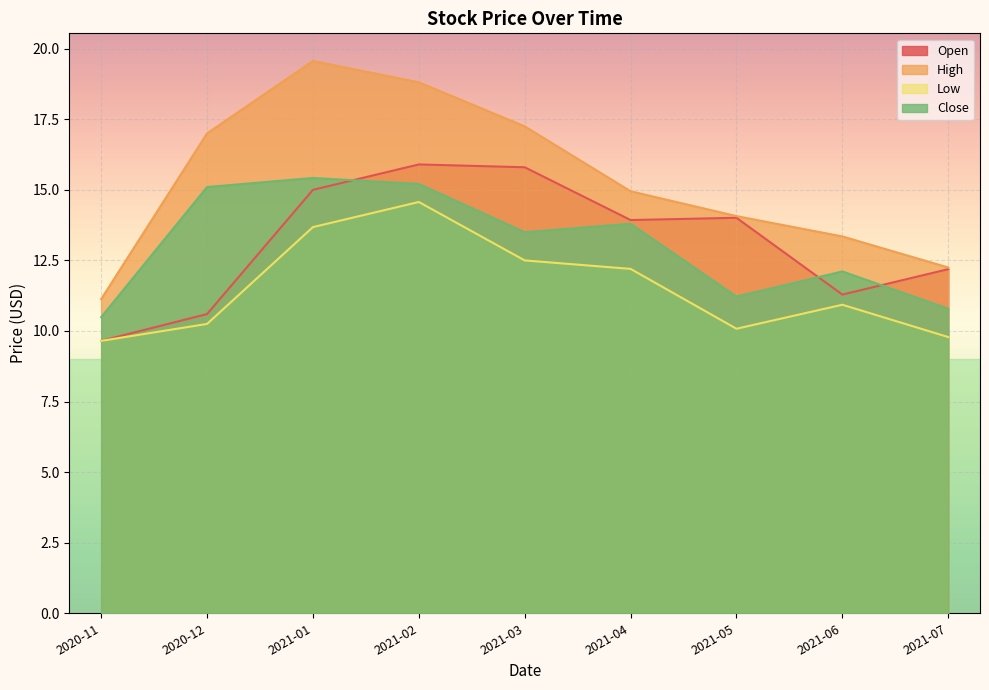

What are all the series names shown in the legend?

Open, High, Low, Close